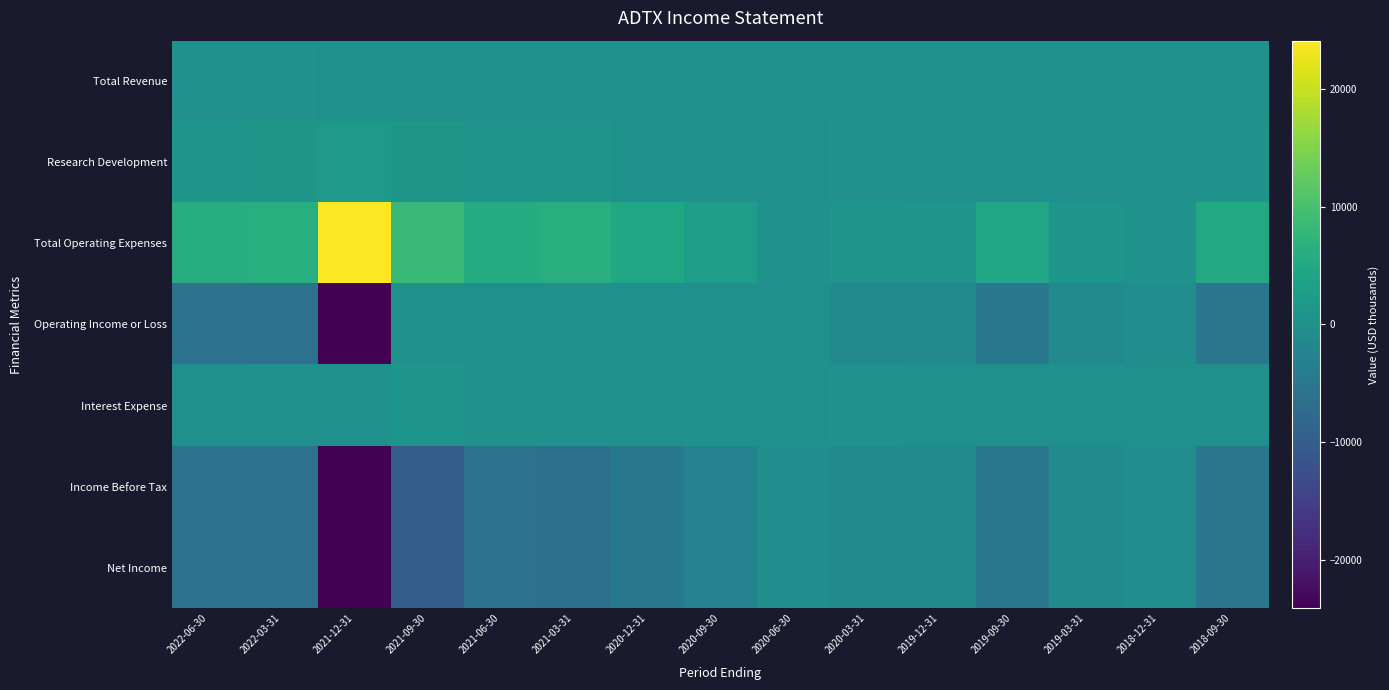

What is the total value across all series at 2020-03-31?

-2000